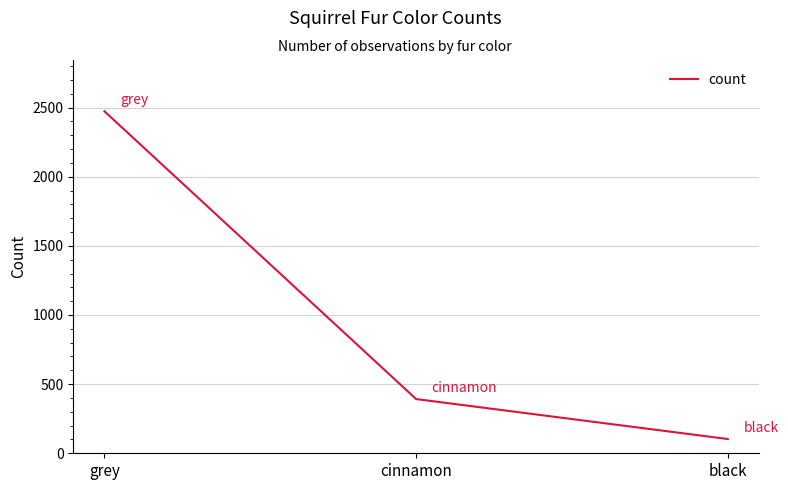

Is this an area chart (filled region under the line)?

No